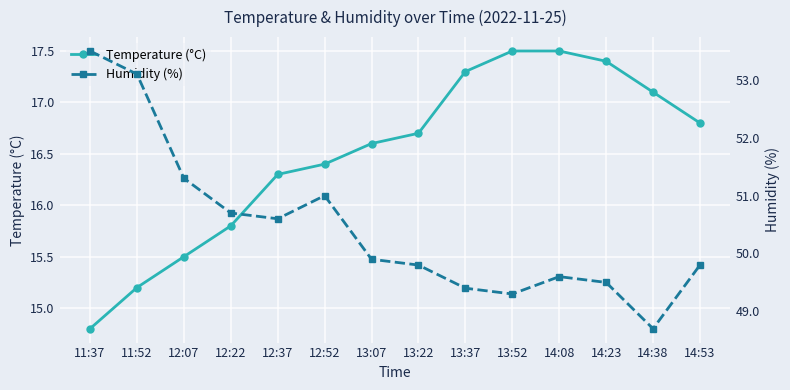

What is the difference between the maximum and minimum values in the Humidity (%) series?

4.8